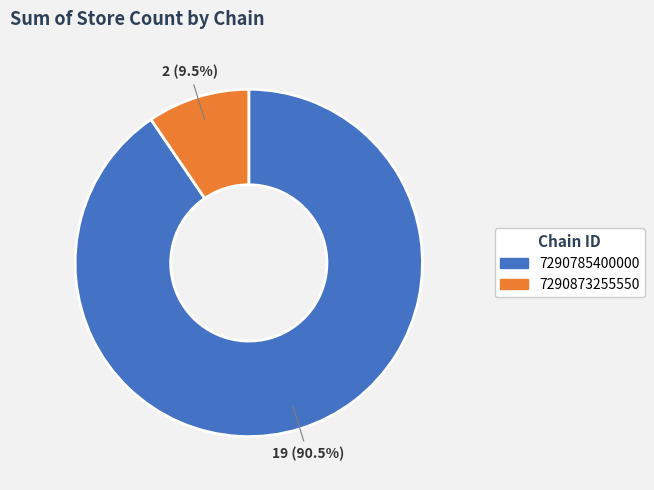

Rank the categories by value from highest to lowest.

7290785400000, 7290873255550